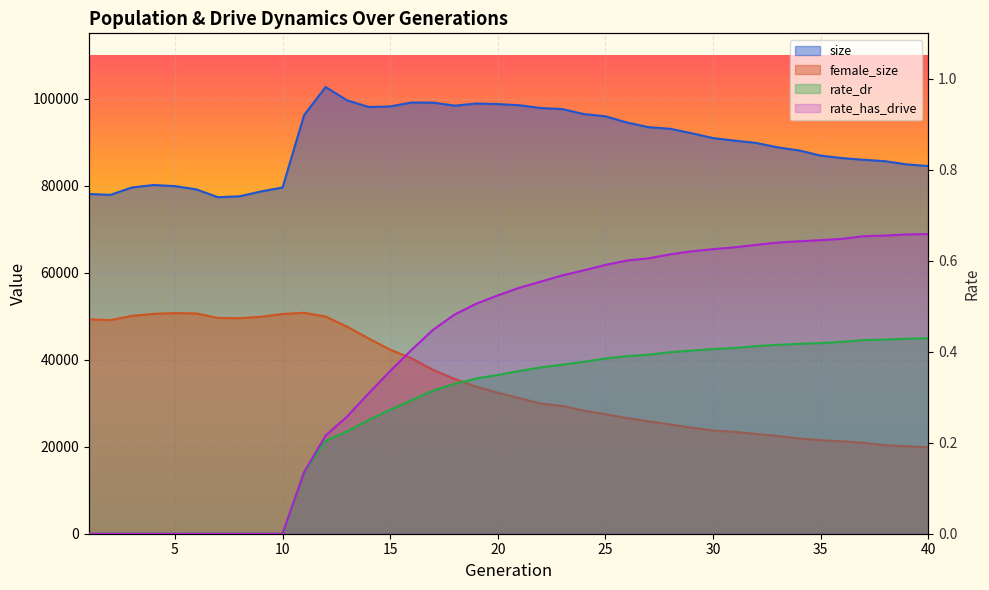

Reading left to right, extract all data points from this chart.

size: 1=78087.0	2=77874.0	3=79577.0	4=80145.0	5=79889.0	6=79134.0	7=77339.0	8=77544.0	9=78665.0	10=79569.0	11=96185.0	12=102664.0	13=99602.0	14=98075.0	15=98205.0	16=99099.0	17=99075.0	18=98382.0	19=98865.0	20=98746.0	21=98472.0	22=97824.0	23=97589.0	24=96443.0	25=95932.0	26=94505.0	27=93436.0	28=93067.0	29=92049.0	30=90927.0	31=90339.0	32=89811.0	33=88796.0	34=88078.0	35=86896.0	36=86325.0	37=85940.0	38=85607.0	39=84873.0	40=84500.0
female_size: 1=49294.0	2=49089.0	3=50081.0	4=50529.0	5=50701.0	6=50627.0	7=49595.0	8=49529.0	9=49862.0	10=50493.0	11=50777.0	12=49914.0	13=47578.0	14=44880.0	15=42306.0	16=40290.0	17=37624.0	18=35573.0	19=33809.0	20=32412.0	21=31150.0	22=29905.0	23=29368.0	24=28274.0	25=27475.0	26=26564.0	27=25848.0	28=25118.0	29=24366.0	30=23730.0	31=23411.0	32=22935.0	33=22459.0	34=21896.0	35=21506.0	36=21222.0	37=20884.0	38=20340.0	39=20105.0	40=19860.0
rate_dr: 1=0.0	2=0.0	3=0.0	4=0.0	5=0.0	6=0.0	7=0.0	8=0.0	9=0.0	10=0.0	11=0.1	12=0.2	13=0.2	14=0.2	15=0.3	16=0.3	17=0.3	18=0.3	19=0.3	20=0.3	21=0.4	22=0.4	23=0.4	24=0.4	25=0.4	26=0.4	27=0.4	28=0.4	29=0.4	30=0.4	31=0.4	32=0.4	33=0.4	34=0.4	35=0.4	36=0.4	37=0.4	38=0.4	39=0.4	40=0.4
rate_has_drive: 1=0.0	2=0.0	3=0.0	4=0.0	5=0.0	6=0.0	7=0.0	8=0.0	9=0.0	10=0.0	11=0.1	12=0.2	13=0.3	14=0.3	15=0.4	16=0.4	17=0.4	18=0.5	19=0.5	20=0.5	21=0.5	22=0.6	23=0.6	24=0.6	25=0.6	26=0.6	27=0.6	28=0.6	29=0.6	30=0.6	31=0.6	32=0.6	33=0.6	34=0.6	35=0.6	36=0.6	37=0.7	38=0.7	39=0.7	40=0.7